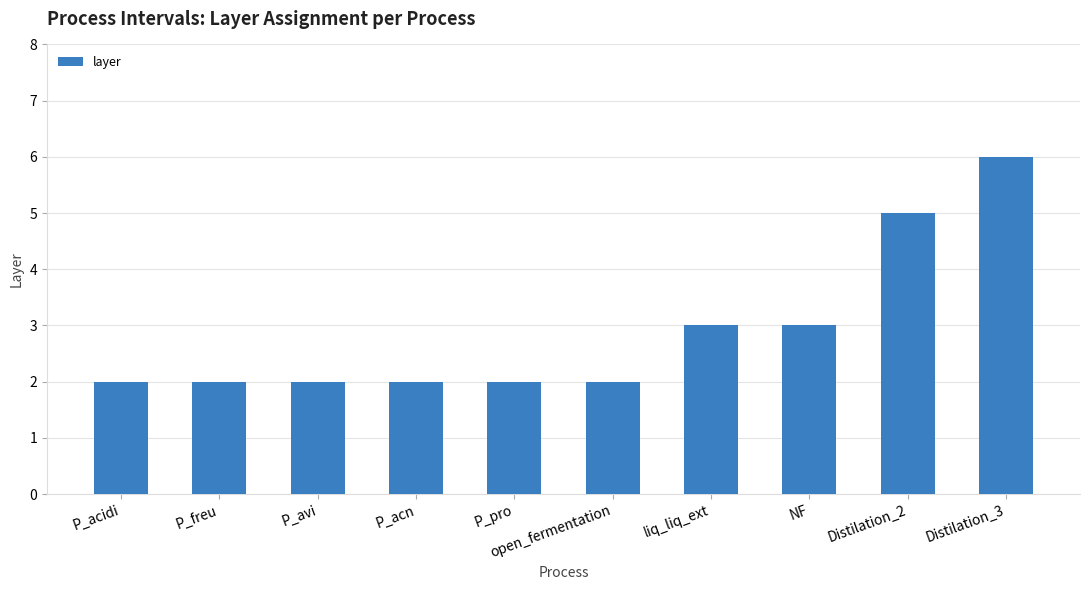

Are the bars grouped side by side (vs. stacked)?

No